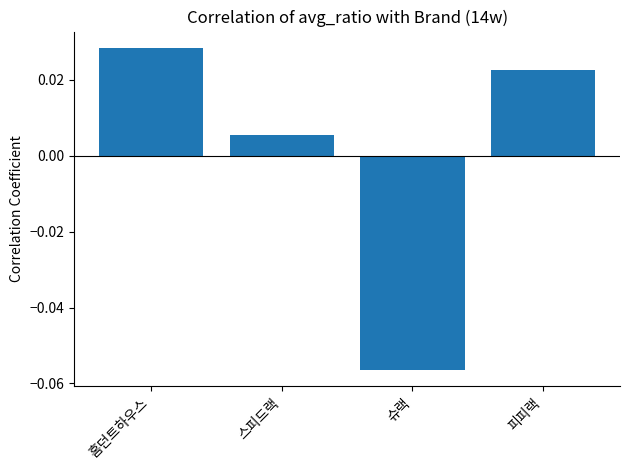

How many bars are there in total?

4